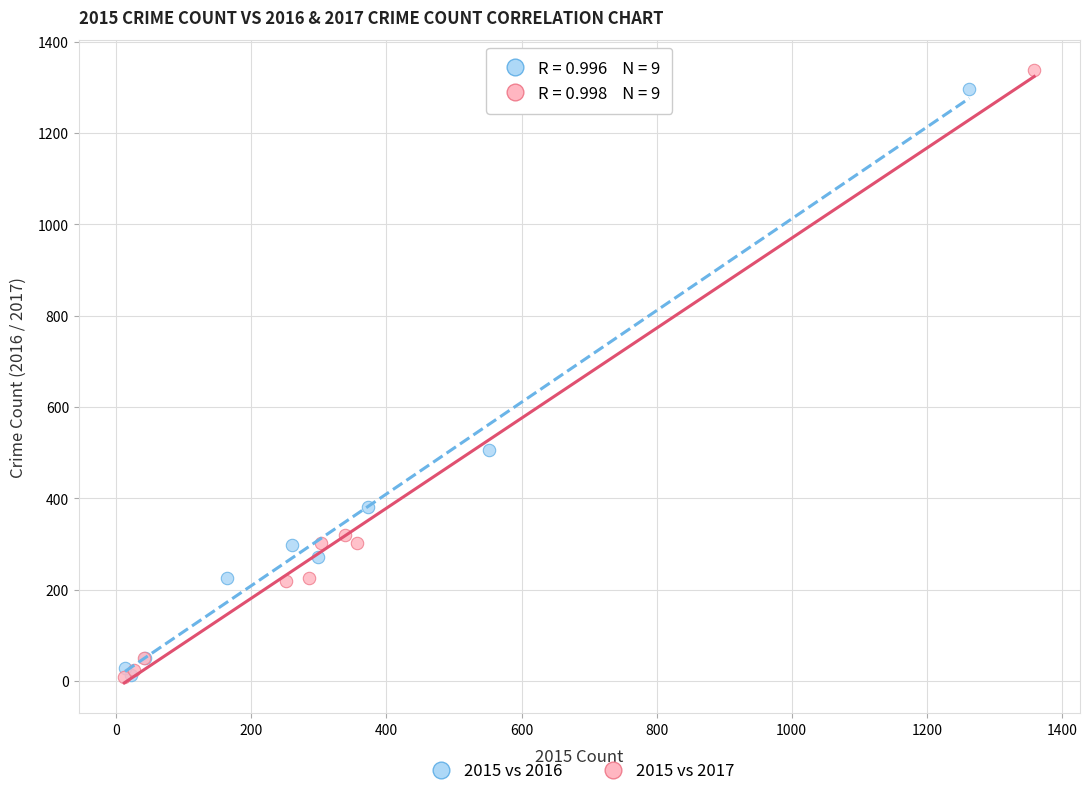

Which series reaches the maximum Y coordinate?

2015 vs 2017